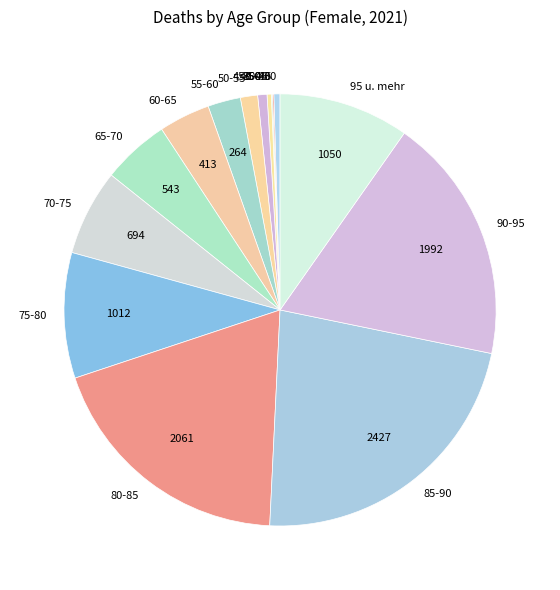

Which category has the biggest portion of the pie?

85-90